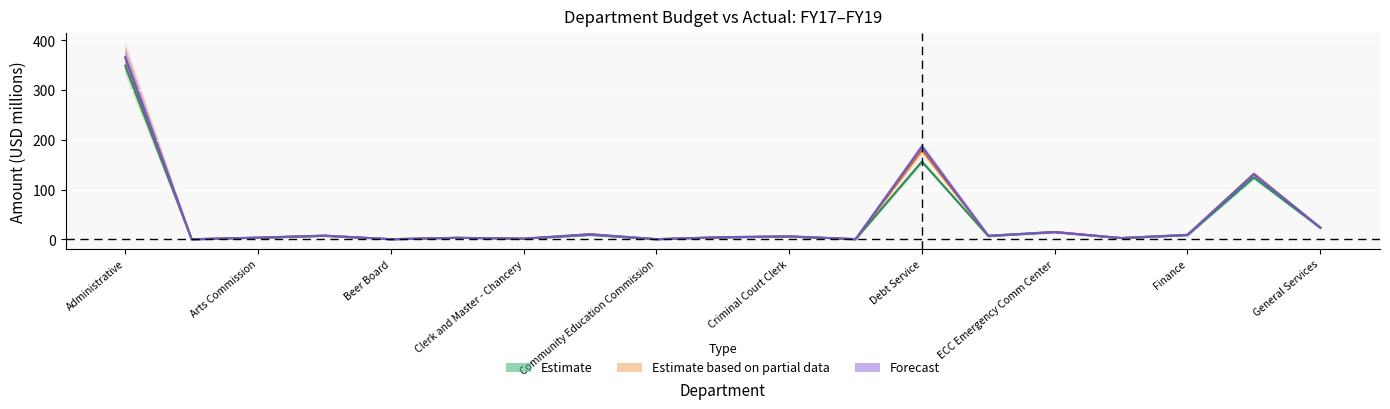

What value does the Forecast centre (FY19) series have at ECC Emergency Comm Center?

14.8